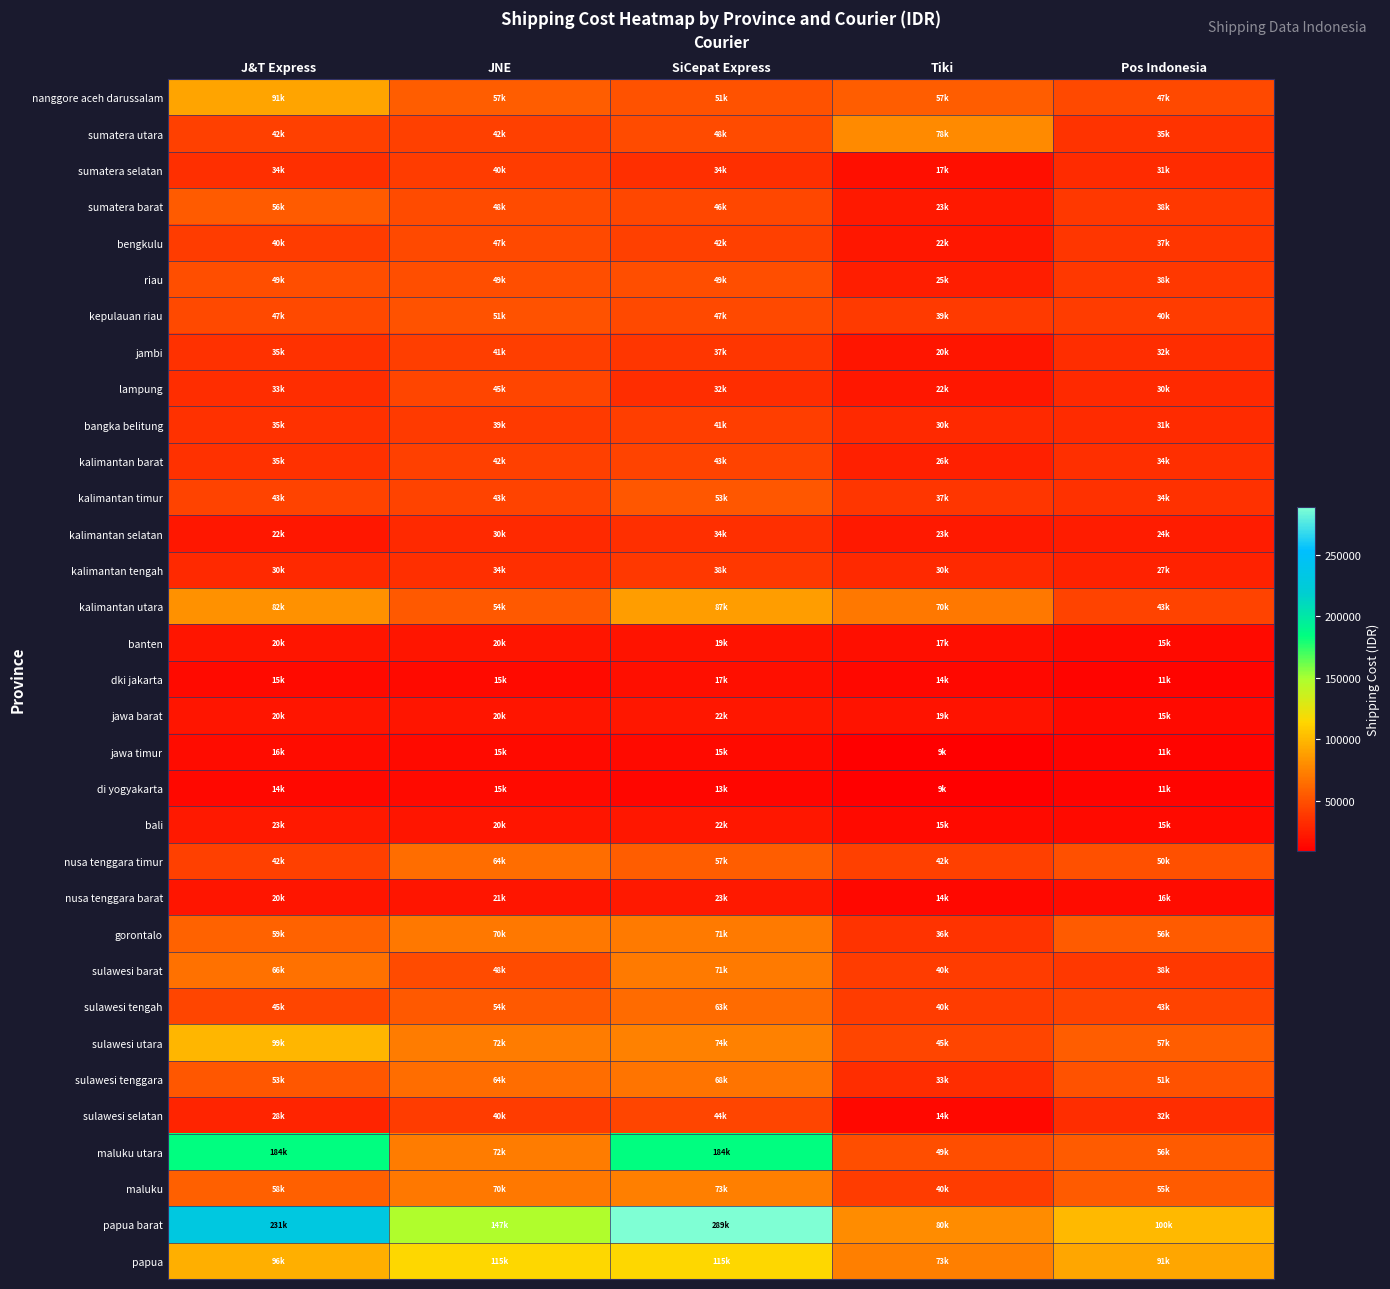

What is the total value across all series at J&T Express?

1763000